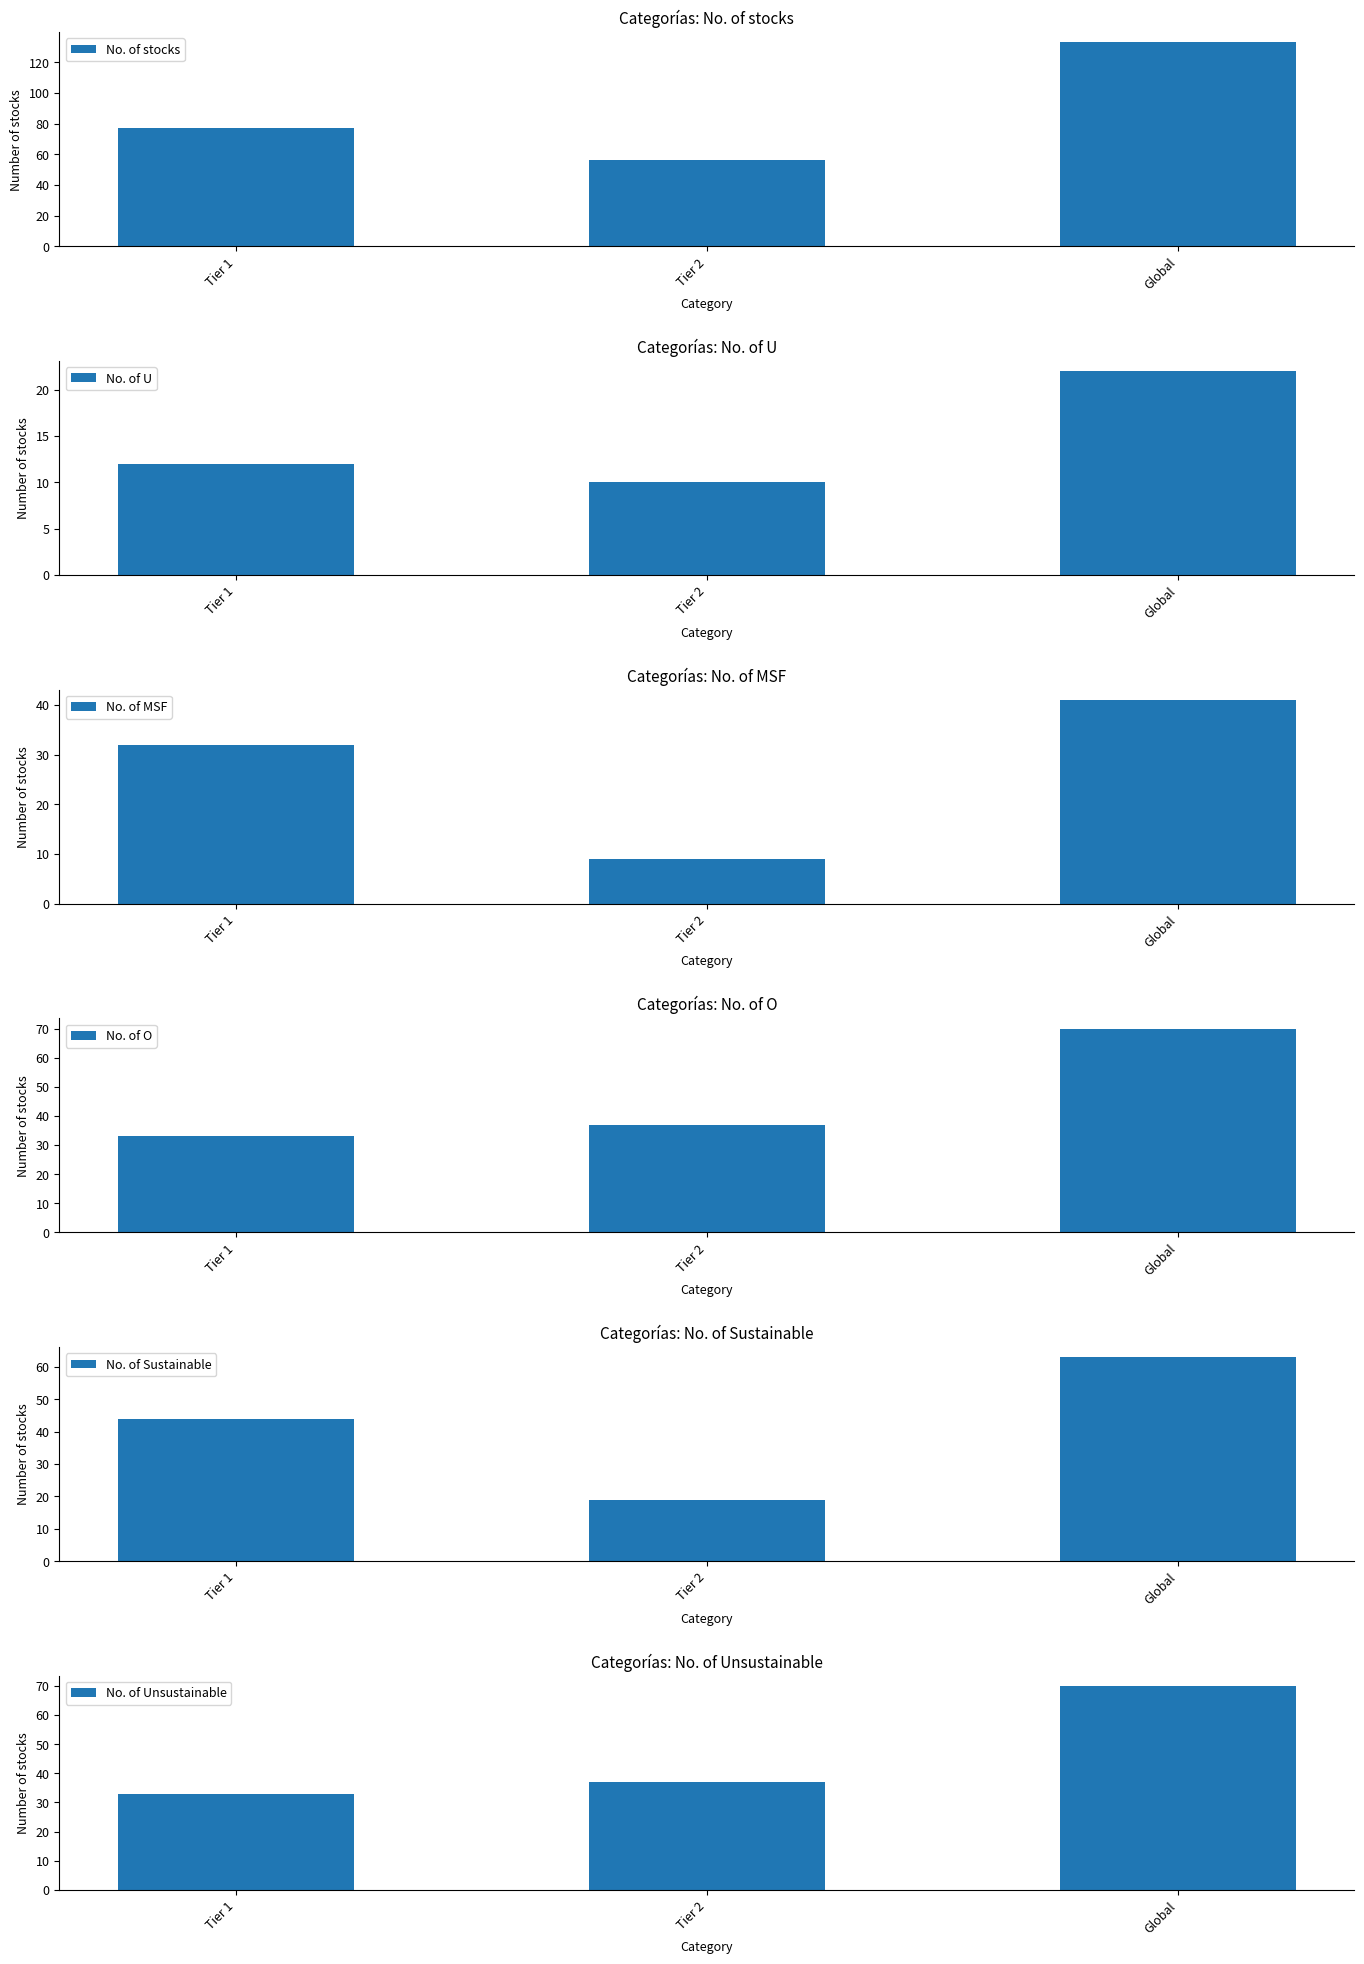

Reading left to right, transcribe all the data shown in this chart.

No. of stocks: 77	56	133
No. of U: 12	10	22
No. of MSF: 32	9	41
No. of O: 33	37	70
No. of Sustainable: 44	19	63
No. of Unsustainable: 33	37	70